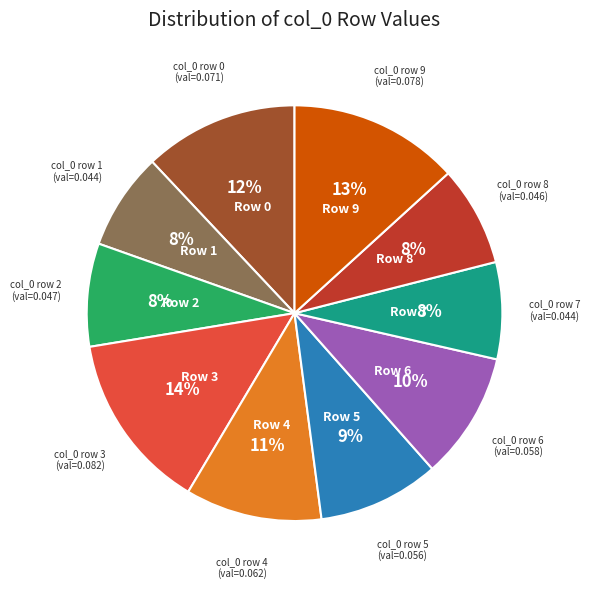

Which slice is the largest?

Row 3